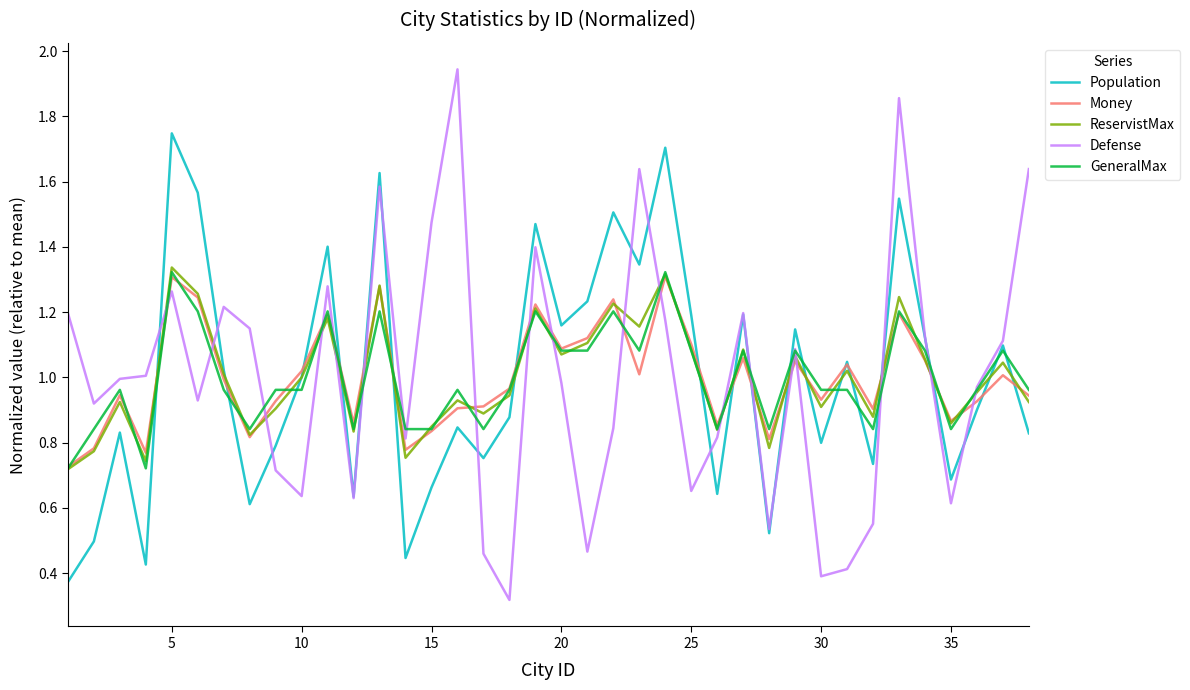

Which series ends up on top after the final intersection of Money and Defense?

Defense